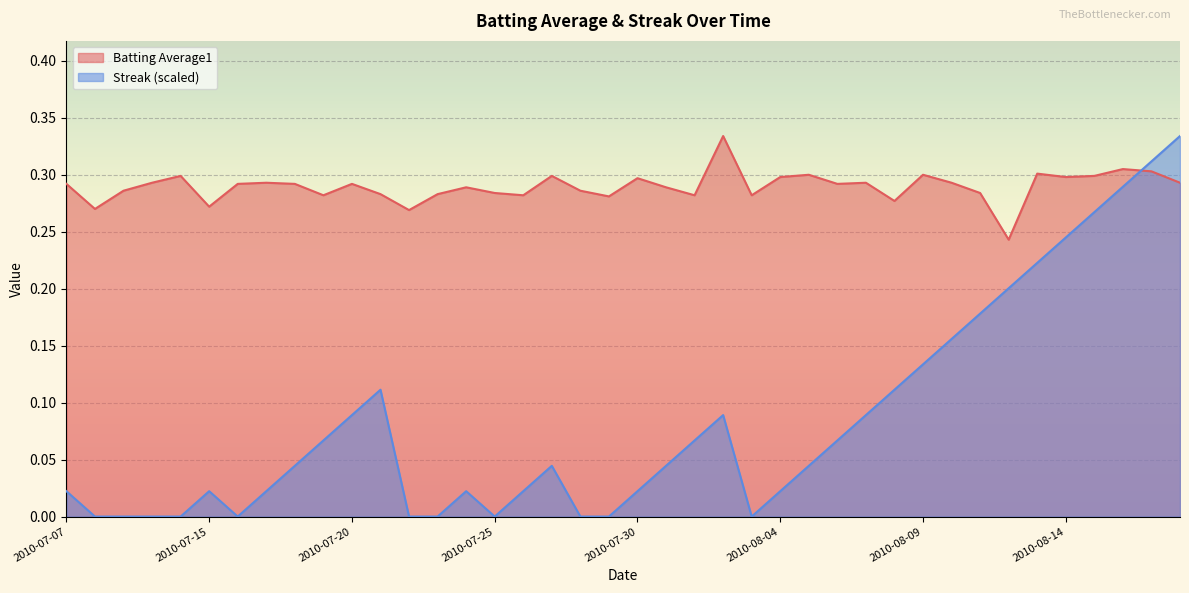

What is the highest value of the Batting Average1 series?

0.3